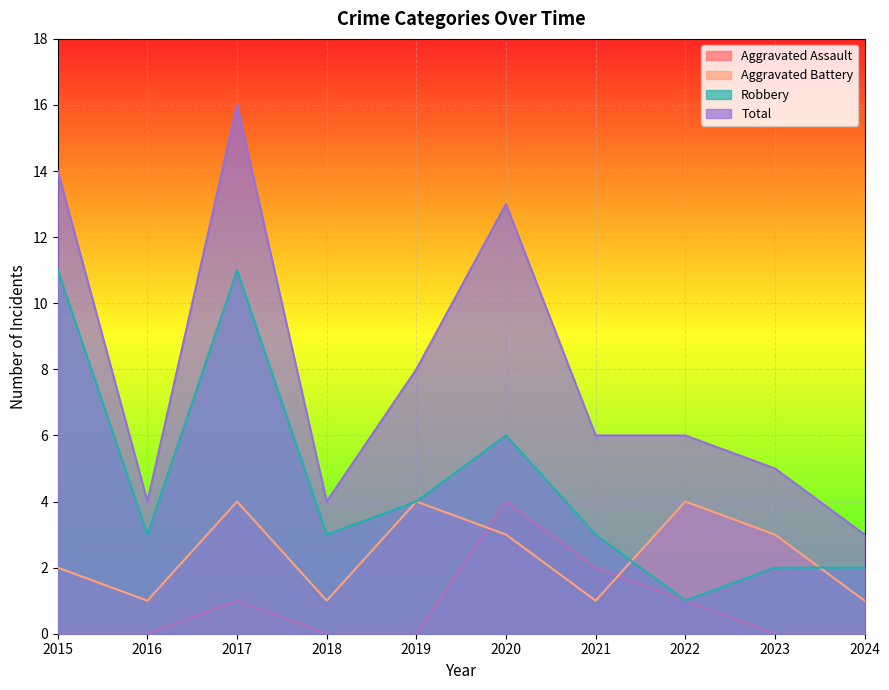

List the series in order of their peak value, highest first.

Total, Robbery, Aggravated Assault, Aggravated Battery